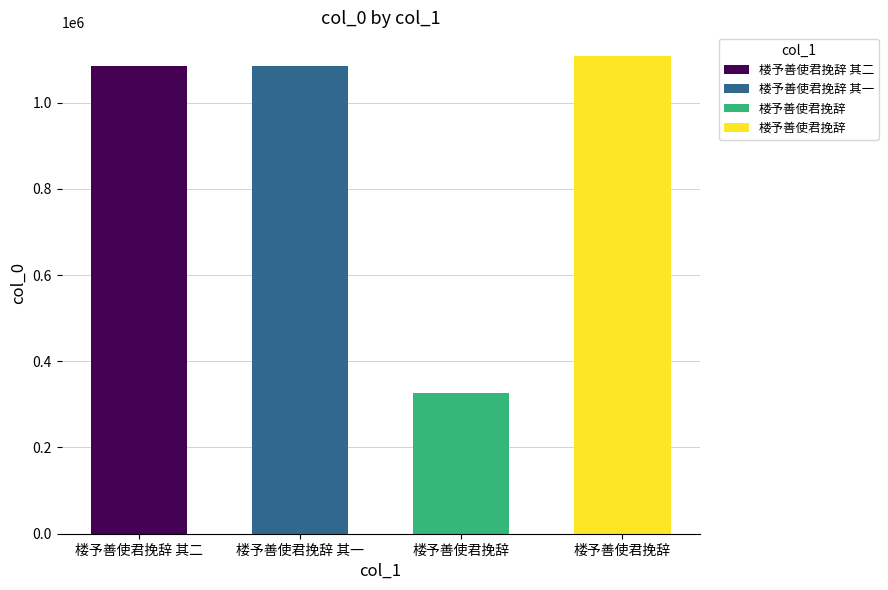

How many categories are shown in the chart?

4